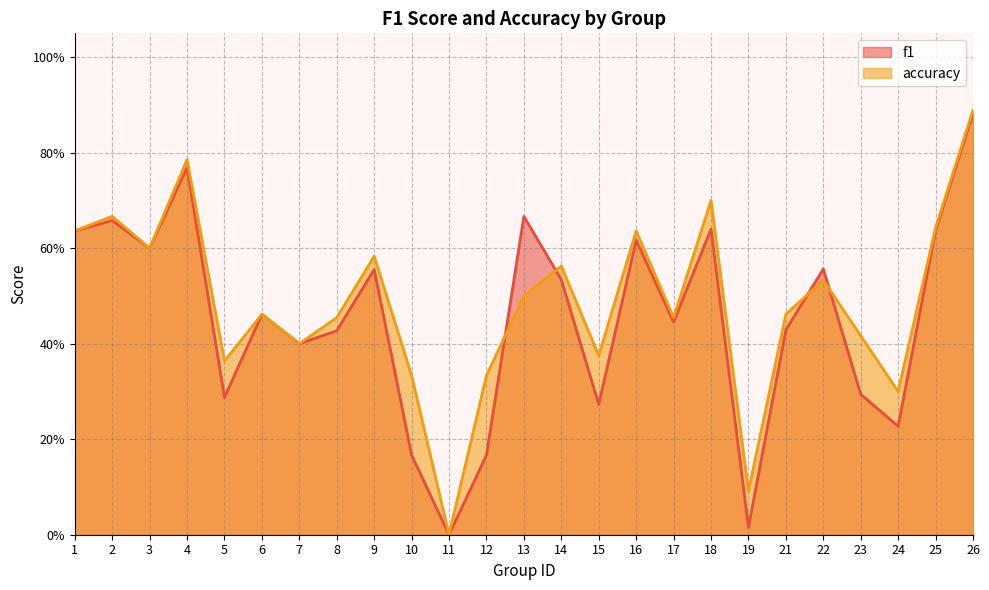

Is it true that f1 equals 1.3 at 4?

False